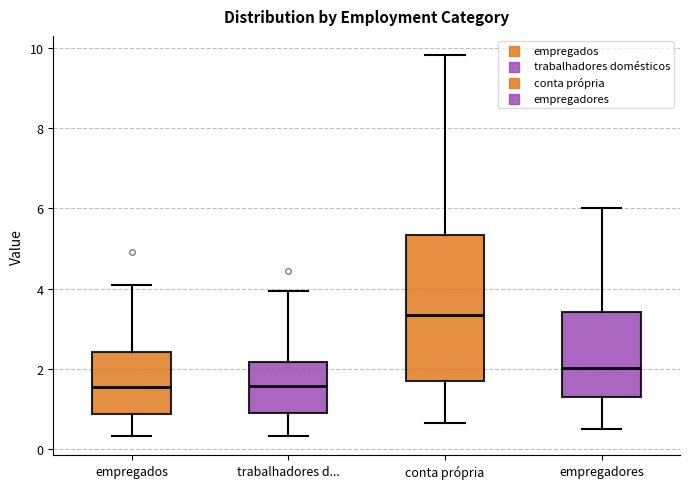

Reading left to right, read every box against the y-axis: the position of its median line, the range the box covers, and the ends of its whiskers. The values are not printed on the chart, so give them approximately, as read against the axis.

empregados: median 1.6, box 0.8 to 2.4, whiskers 0.4 to 4.2
trabalhadores d...: median 1.6, box 1.0 to 2.2, whiskers 0.4 to 4.0
conta própria: median 3.4, box 1.6 to 5.4, whiskers 0.6 to 9.8
empregadores: median 2.0, box 1.4 to 3.4, whiskers 0.4 to 6.0